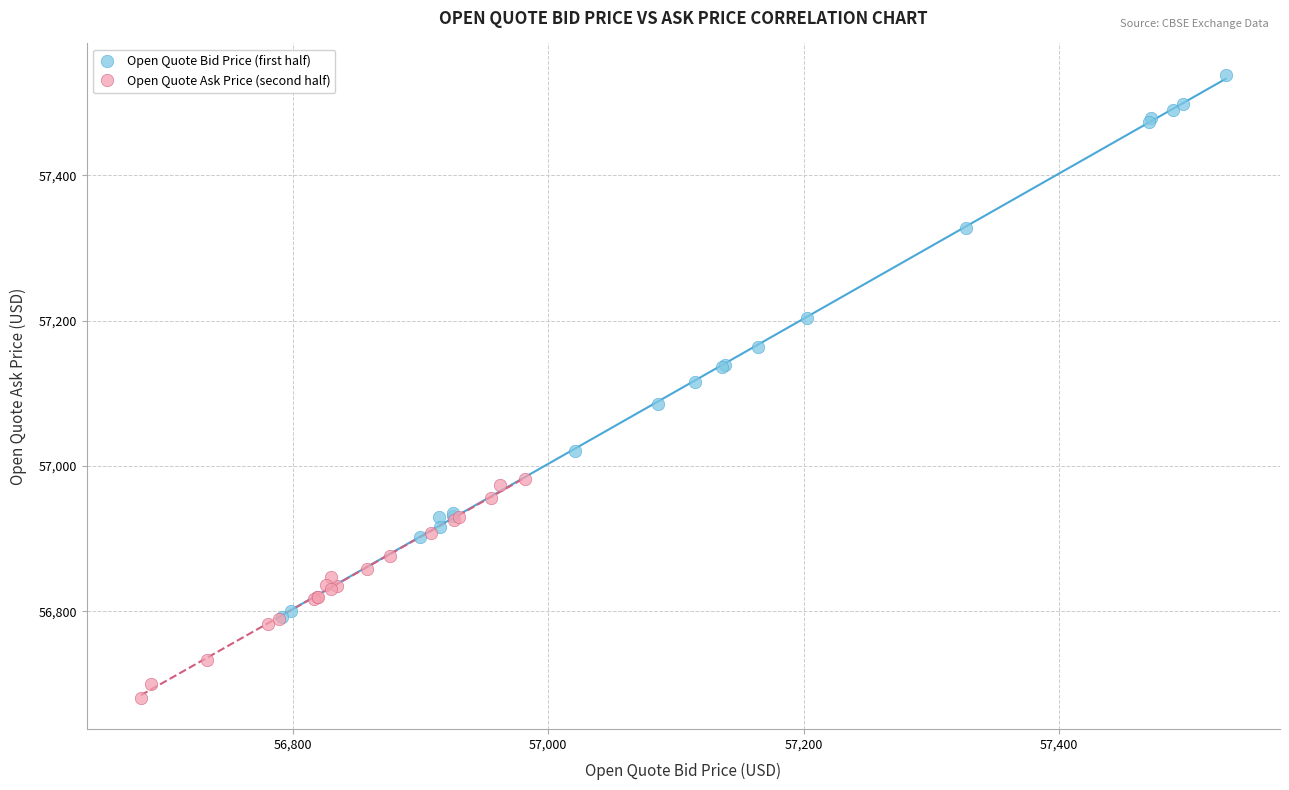

Which series has the widest spread of Y values?

Open Quote Bid Price (first half)